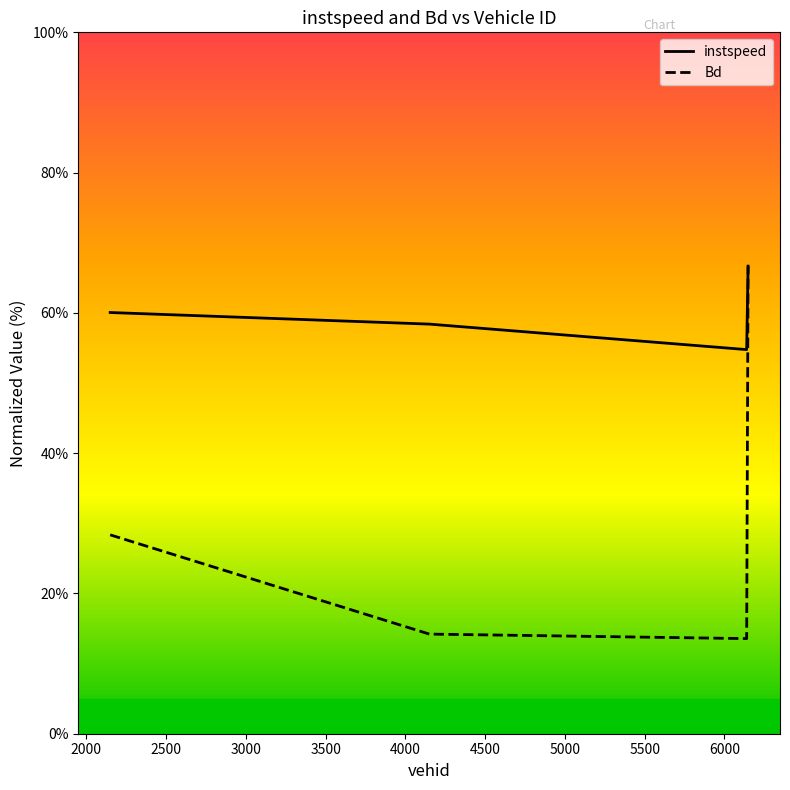

What is the lowest value of the instspeed series?

54.8